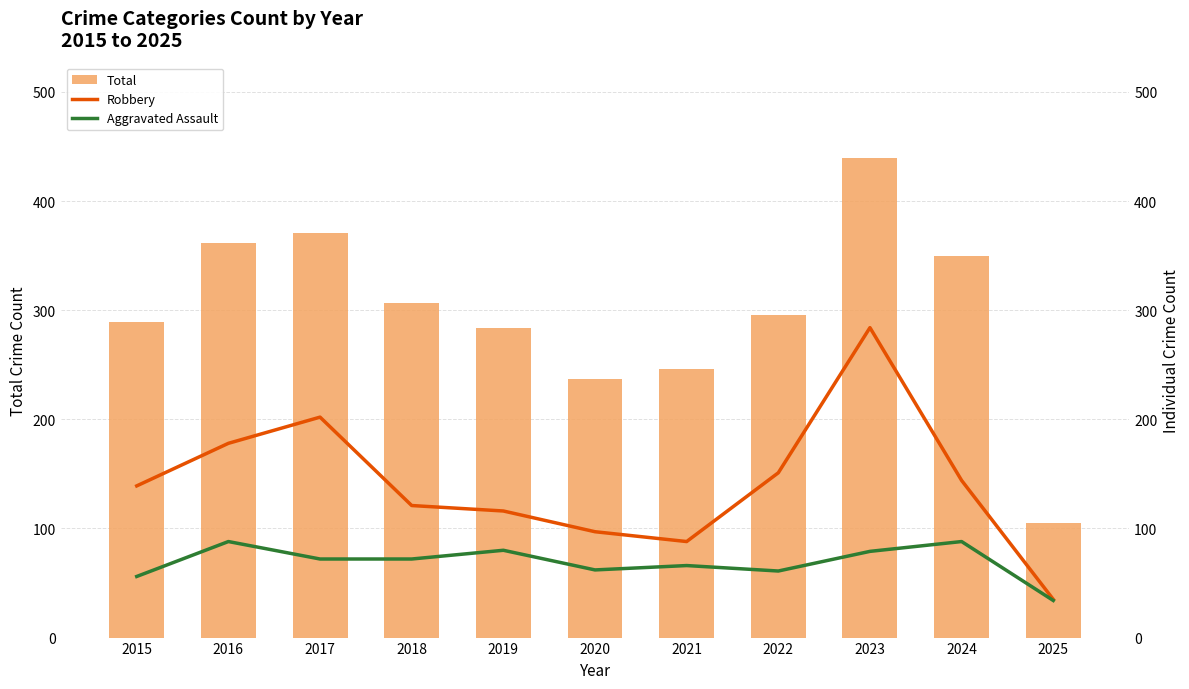

At how many categories does at least one series exceed 416?

1